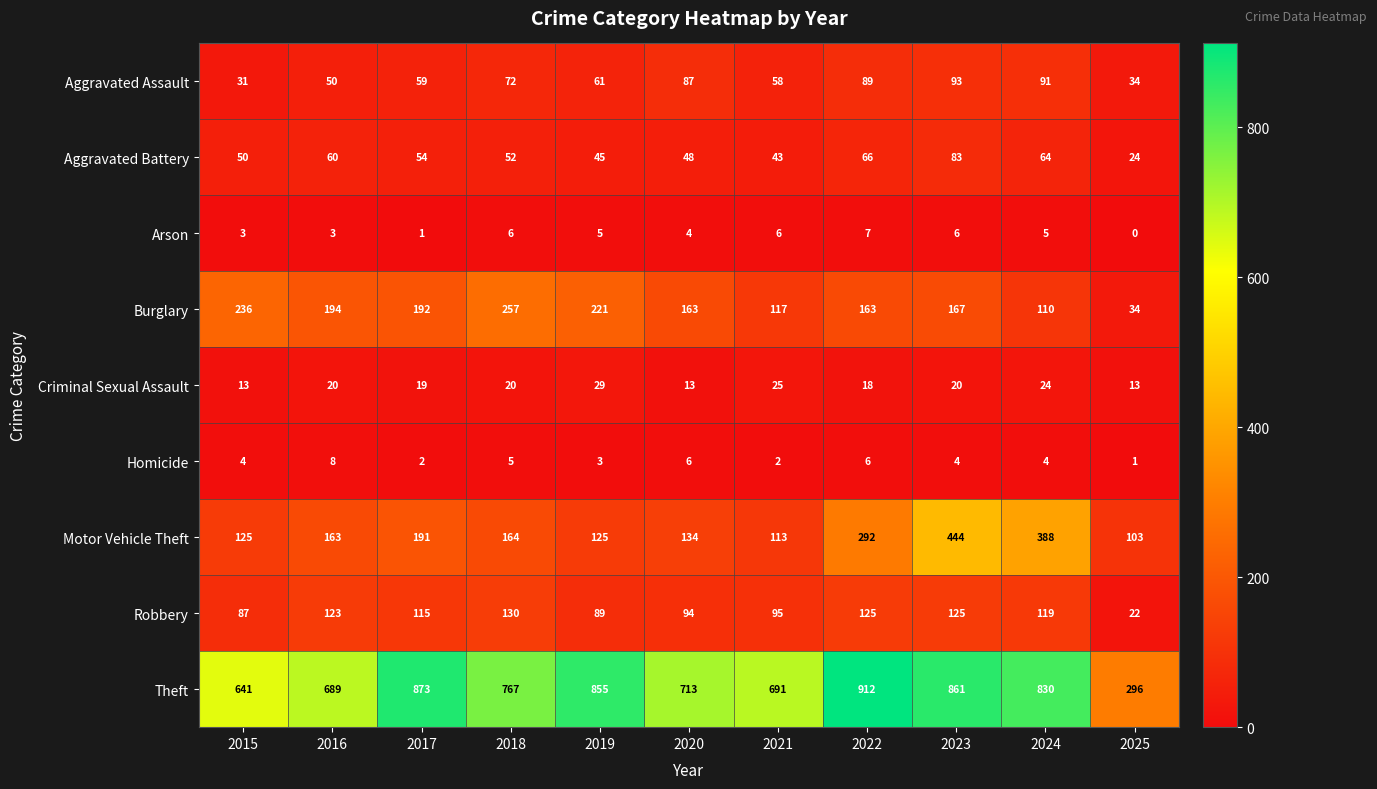

List the series in order of their peak value, highest first.

Theft, Motor Vehicle Theft, Burglary, Robbery, Aggravated Assault, Aggravated Battery, Criminal Sexual Assault, Homicide, Arson